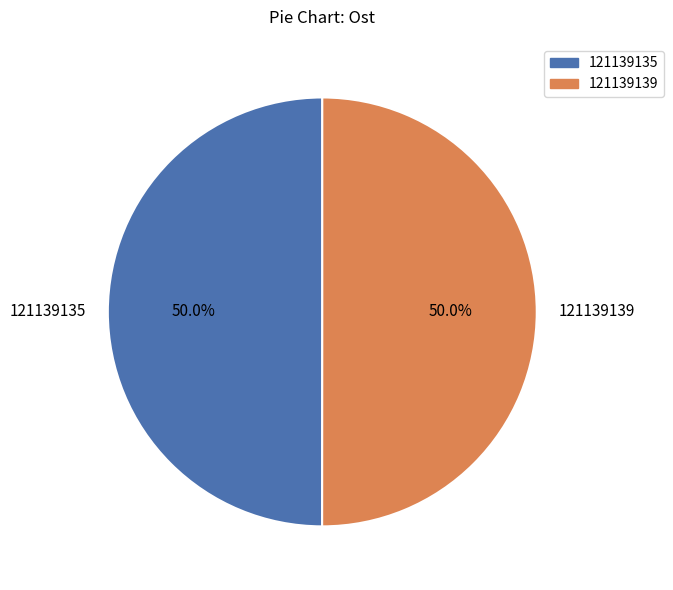

Count the number of slices in the pie.

2